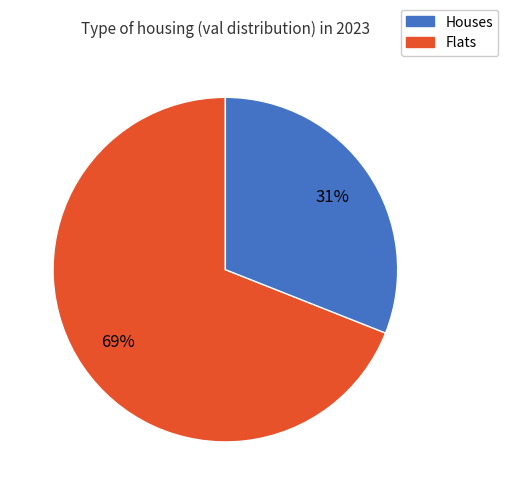

To the nearest percent, what is the average slice percentage?

50%